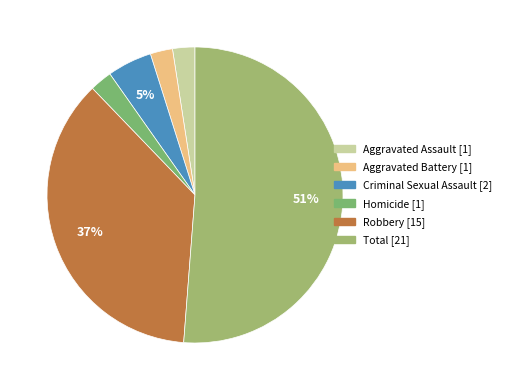

To the nearest percent, what is the combined percentage of Criminal Sexual Assault and Homicide?

7%